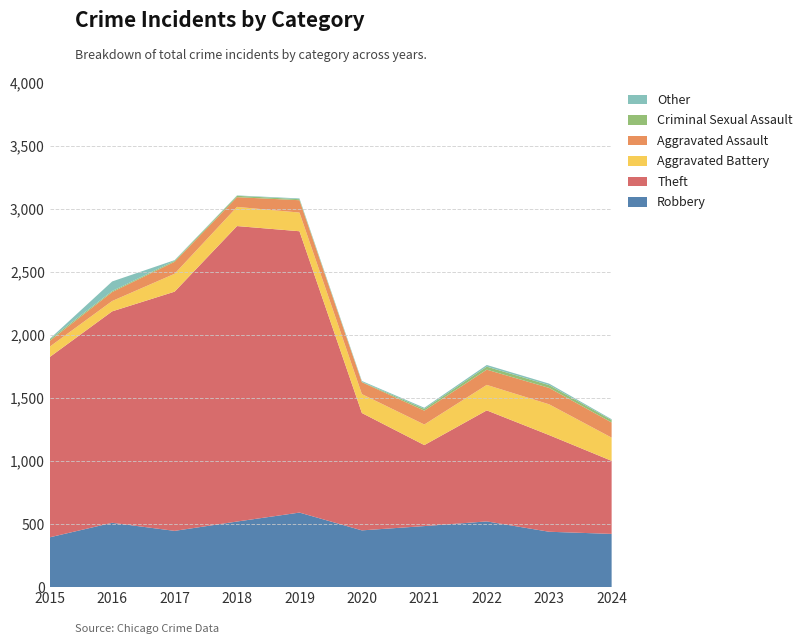

Reading left to right, list all the values displayed in this chart.

Robbery: 2015=395	2016=510	2017=446	2018=520	2019=591	2020=450	2021=484	2022=521	2023=439	2024=422
Theft: 2015=1429	2016=1676	2017=1896	2018=2342	2019=2230	2020=930	2021=642	2022=880	2023=766	2024=579
Aggravated Battery: 2015=82	2016=82	2017=142	2018=152	2019=148	2020=150	2021=163	2022=202	2023=244	2024=184
Aggravated Assault: 2015=46	2016=71	2017=95	2018=77	2019=98	2020=94	2021=110	2022=121	2023=130	2024=120
Criminal Sexual Assault: 2015=12	2016=8	2017=8	2018=11	2019=8	2020=3	2021=14	2022=24	2023=22	2024=19
Other: 2015=4	2016=76	2017=5	2018=3	2019=6	2020=7	2021=9	2022=13	2023=12	2024=7